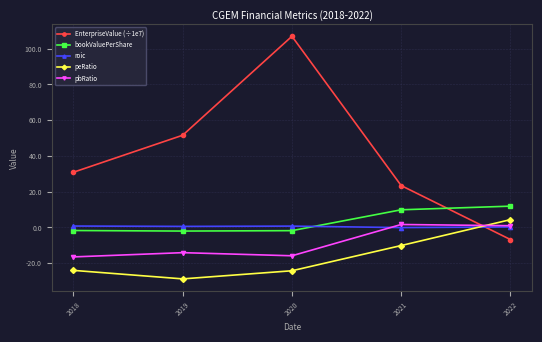

Is it true that EnterpriseValue (÷1e7) equals 23.4 at 2021?

True